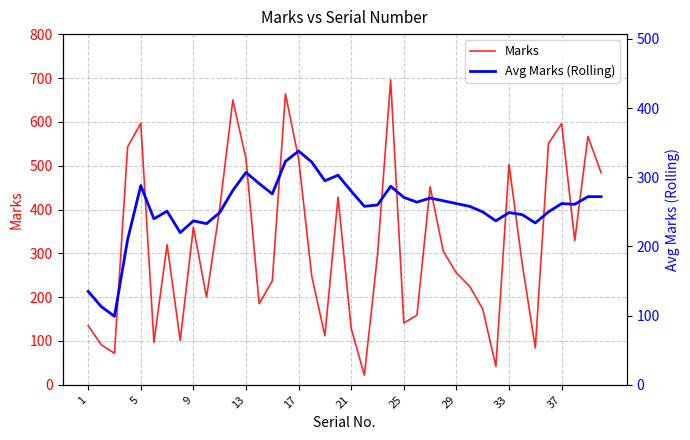

What is the difference between the maximum and minimum values in the Marks series?

674